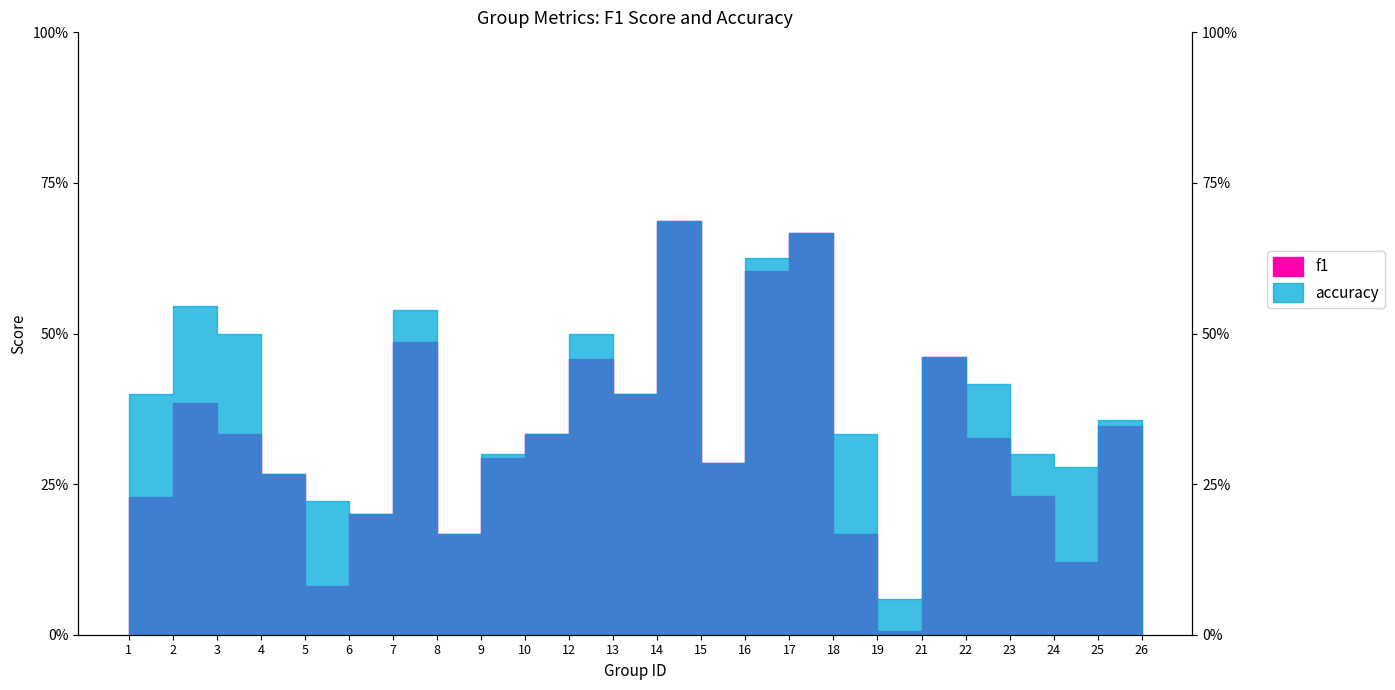

True or false: f1 has more than 2 points higher than both neighbors.

True